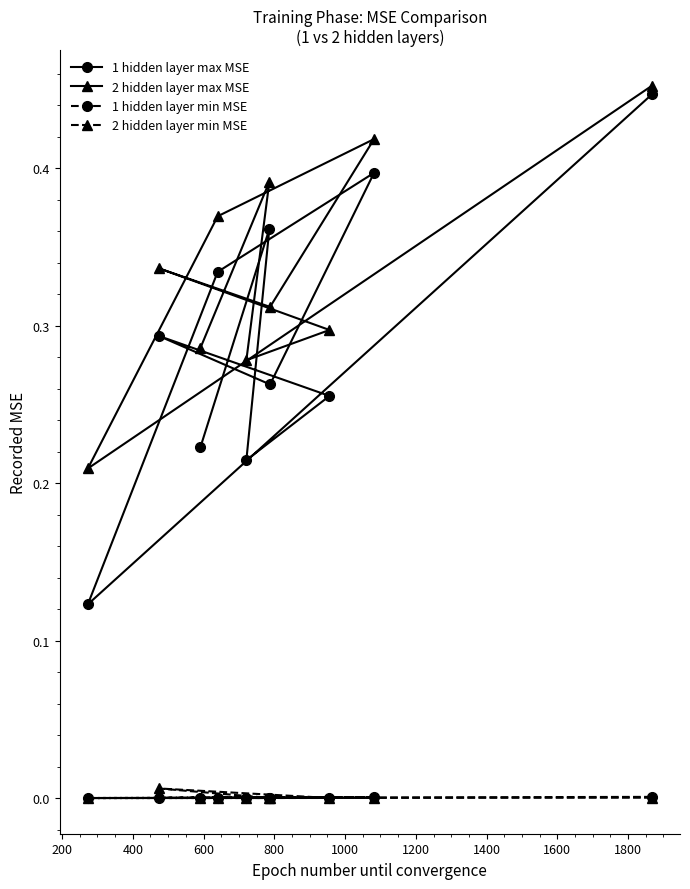

Which series has the largest range (max minus min)?

1 hidden layer max MSE